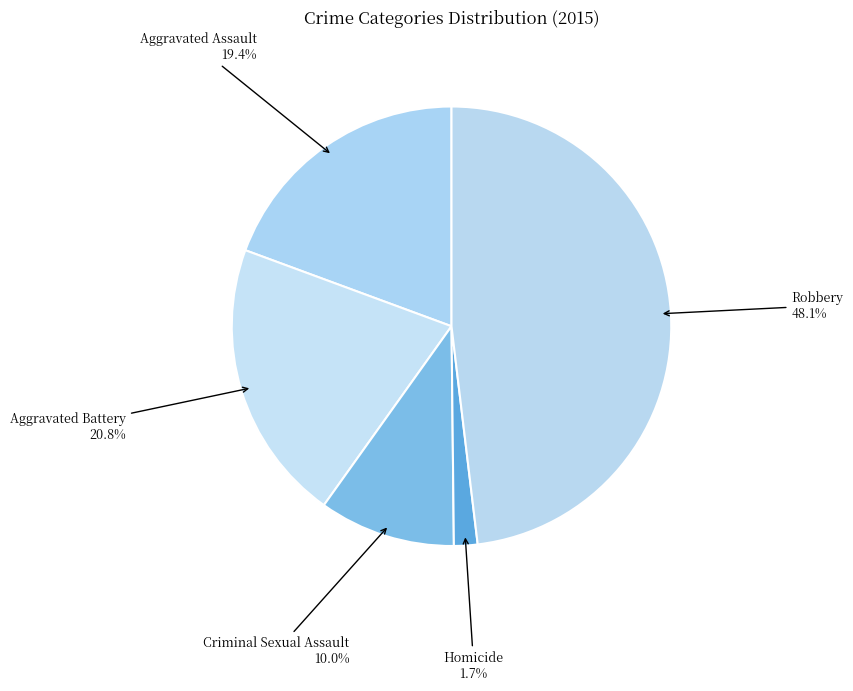

How many slices are in this pie chart?

5